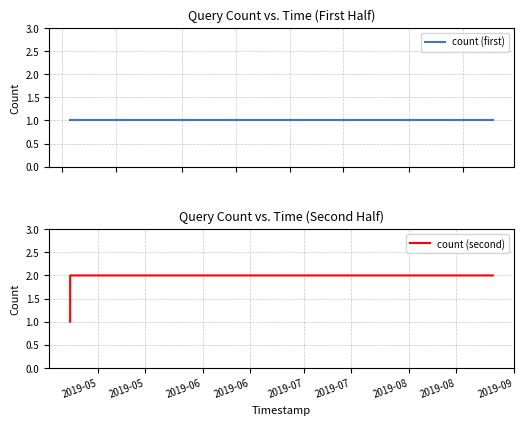

What is the label of the 5th point from the right?

2019-04-22 20:08:00